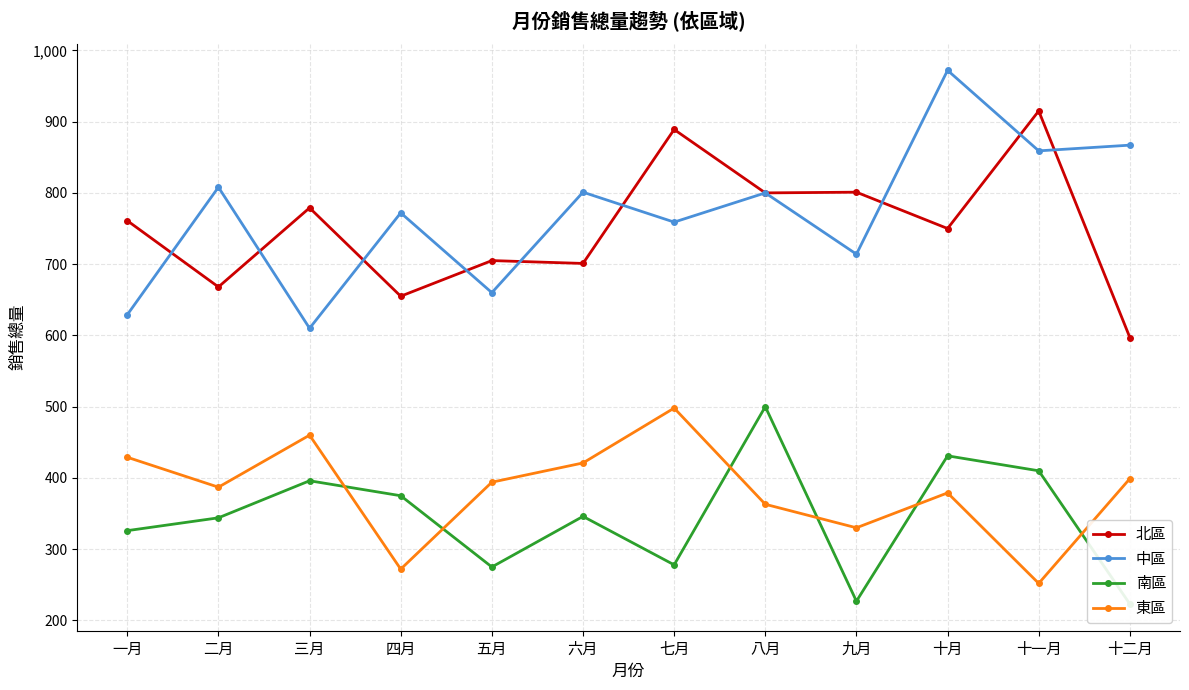

Read the 北區 value at 十月.

750